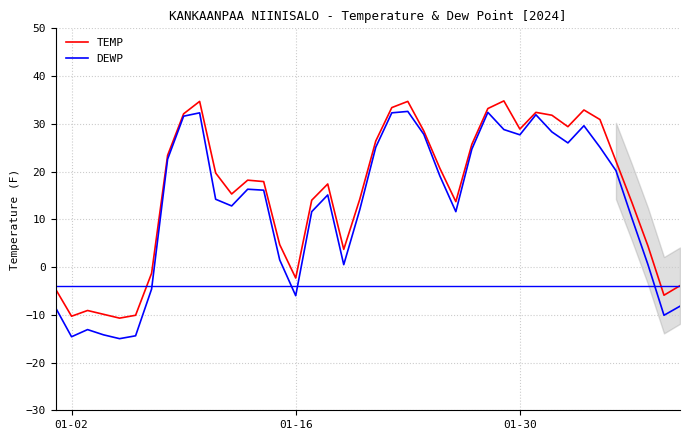

At how many categories does at least one series exceed 27?

13